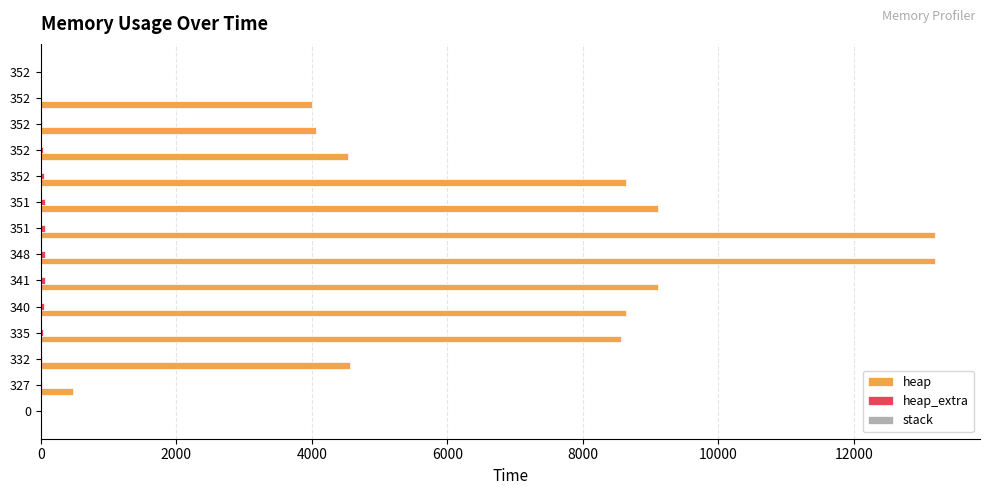

What is the value of the stack bar at the 6th from the left?

0.2